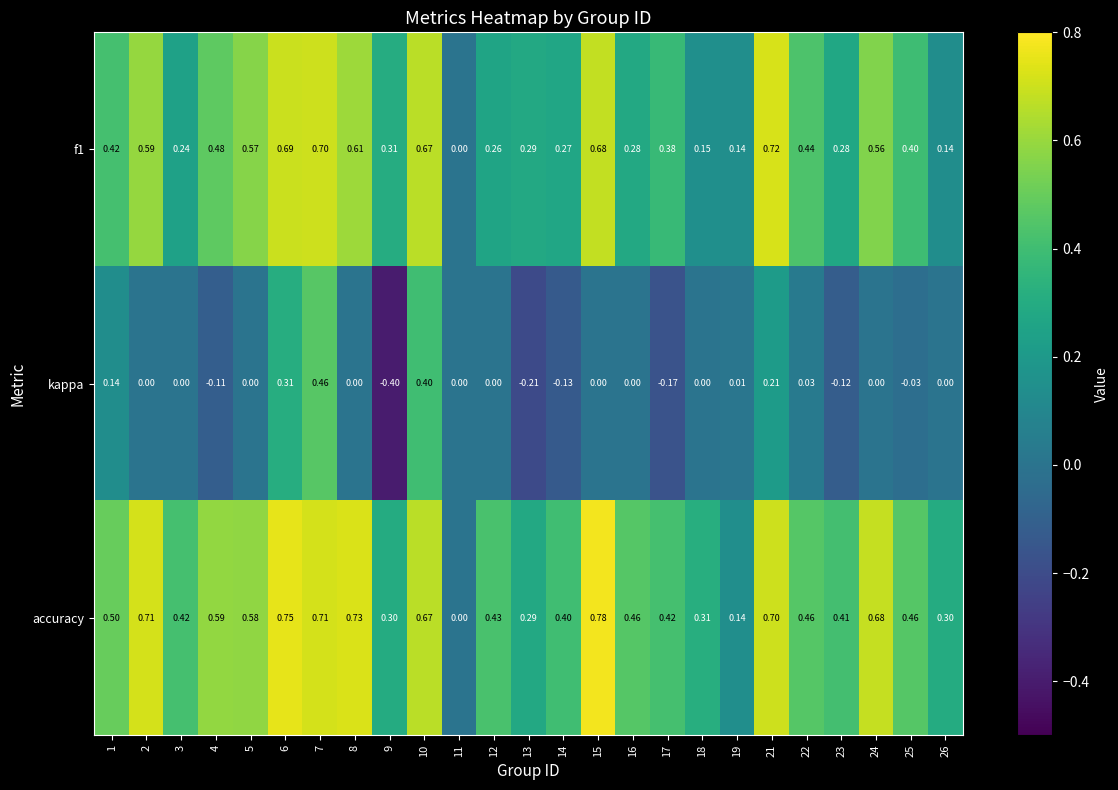

Which series has the largest range (max minus min)?

kappa